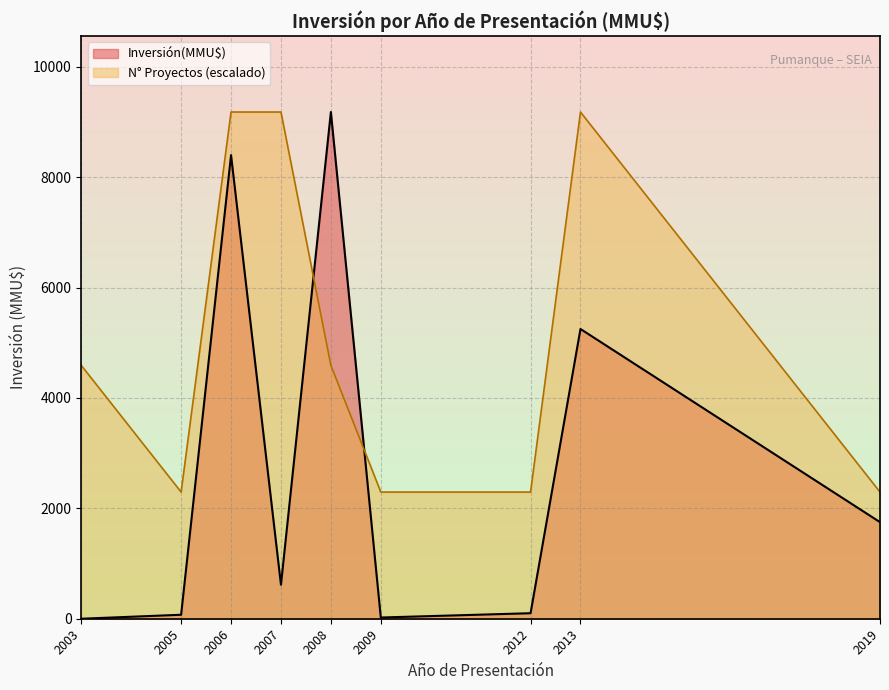

Does the chart display data point markers on the line(s)?

No